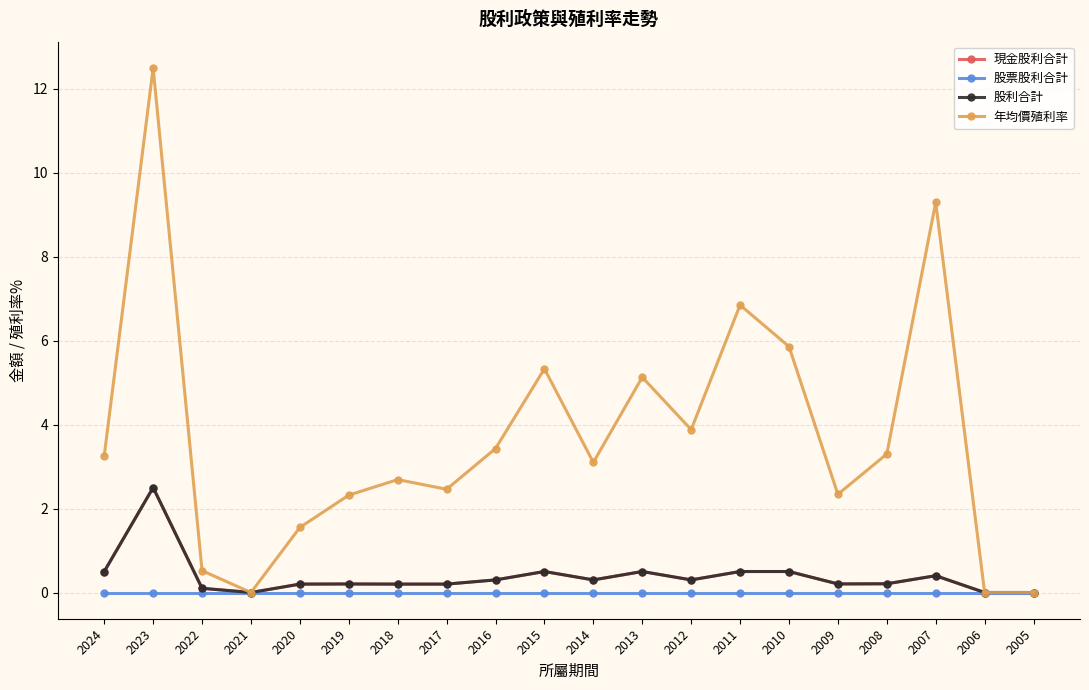

What is the difference between the highest and lowest values at 2013?

5.1